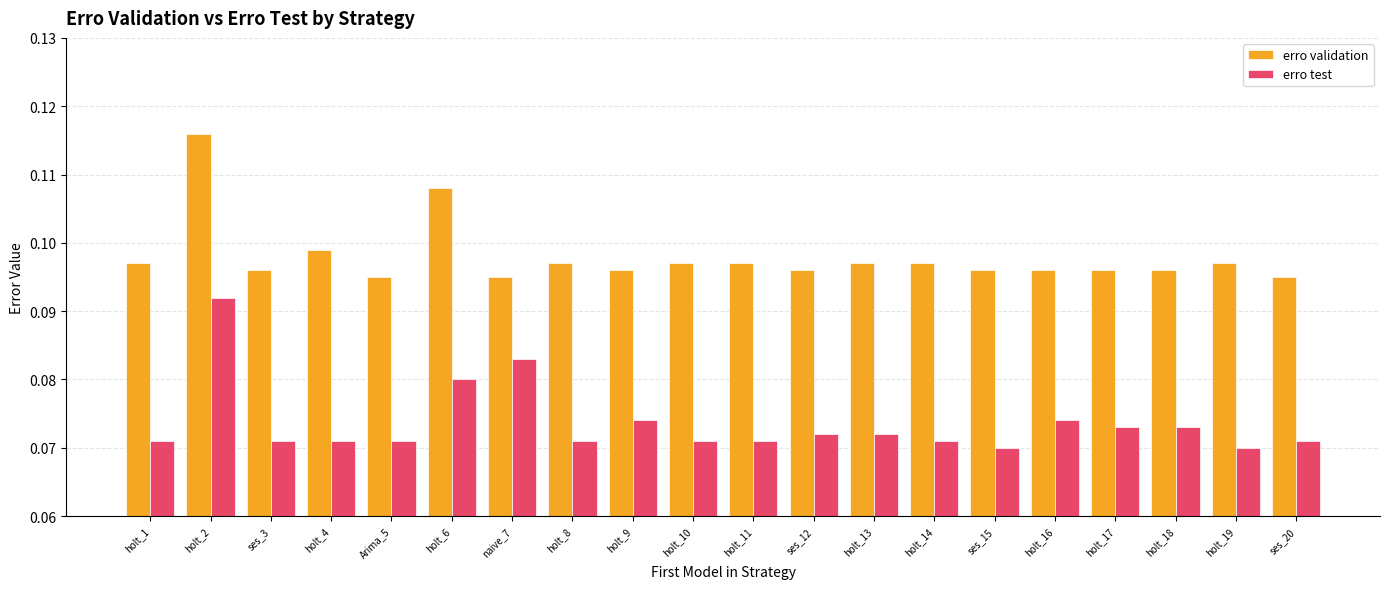

Is the value of erro validation at holt_16 greater than the value of erro test at holt_10?

Yes